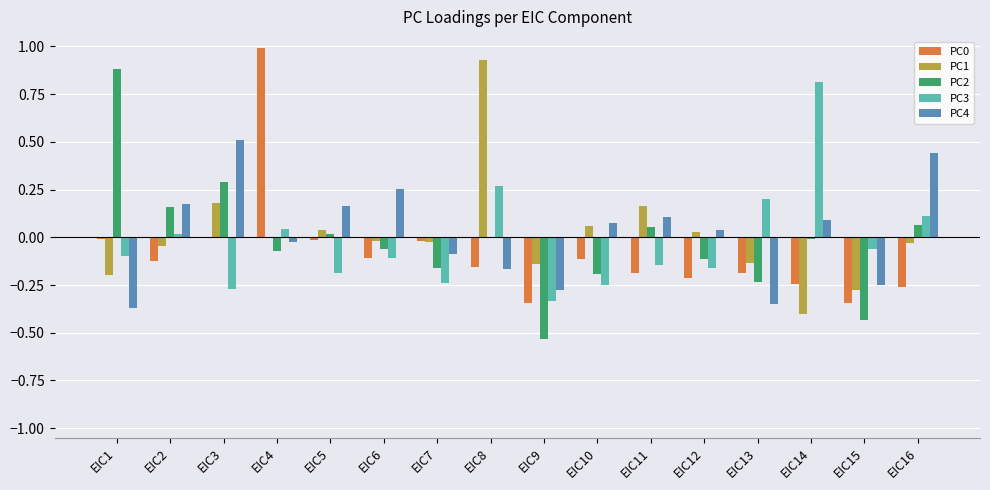

What is the difference between the PC4 values at EIC8 and EIC16?

0.6